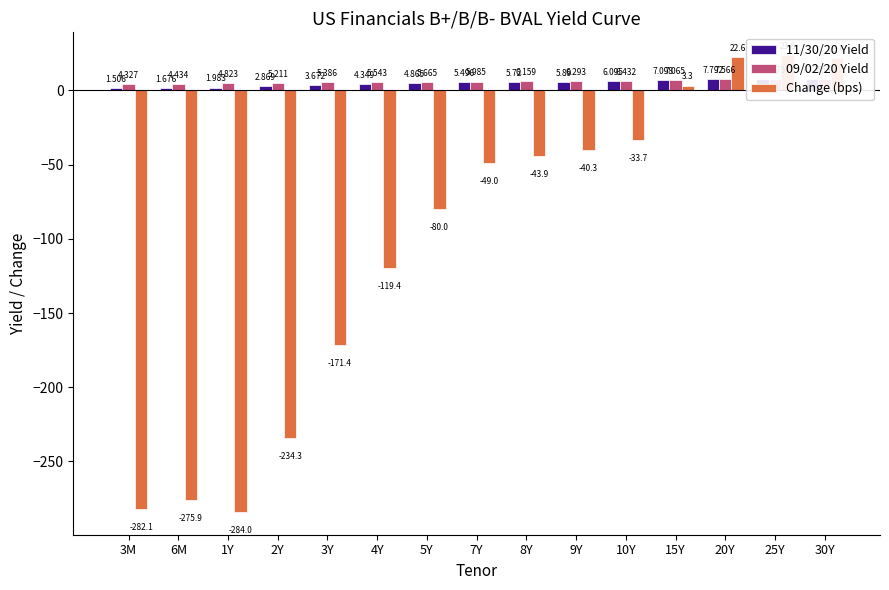

What position from the right is 6M?

14